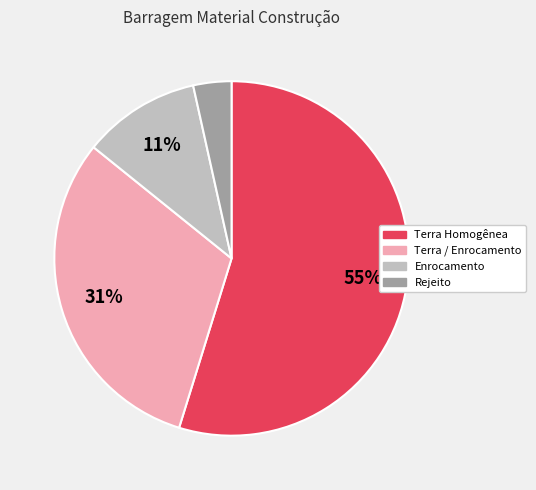

To the nearest percent, what is the average slice percentage?

25%